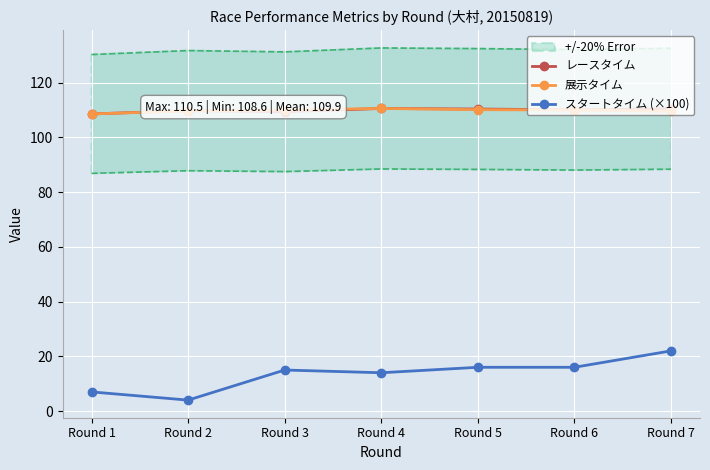

What is the difference between the maximum and minimum values in the スタートタイム (×100) series?

18.0